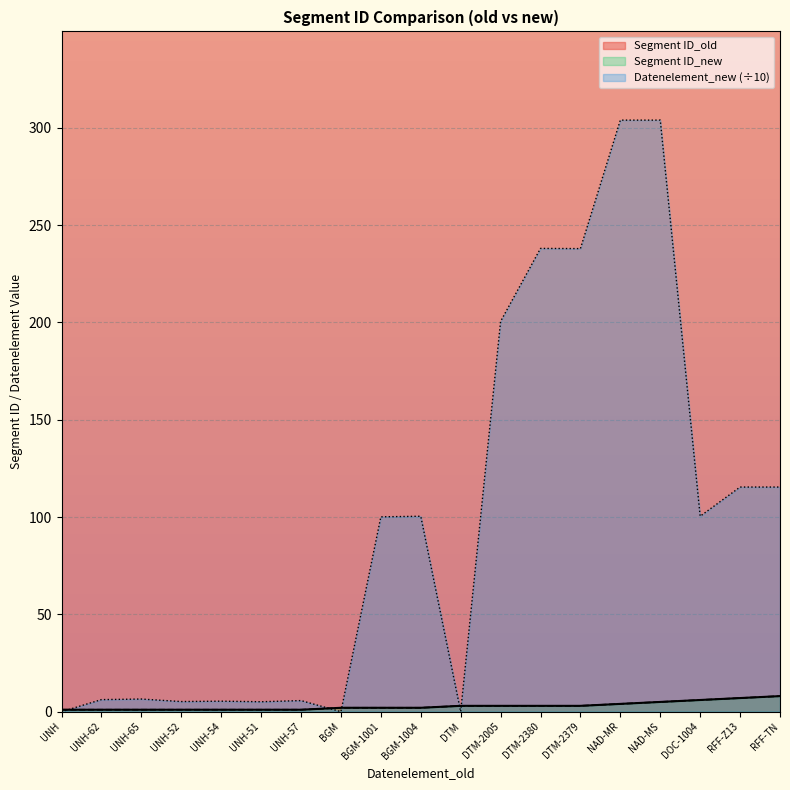

Which series has the largest total across all categories?

Datenelement_new line